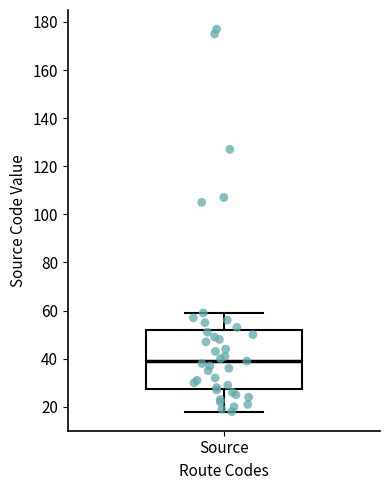

Where does the median line of the box for Source sit on the y-axis? The values are not printed on the chart, so give them approximately, as read against the axis.

40